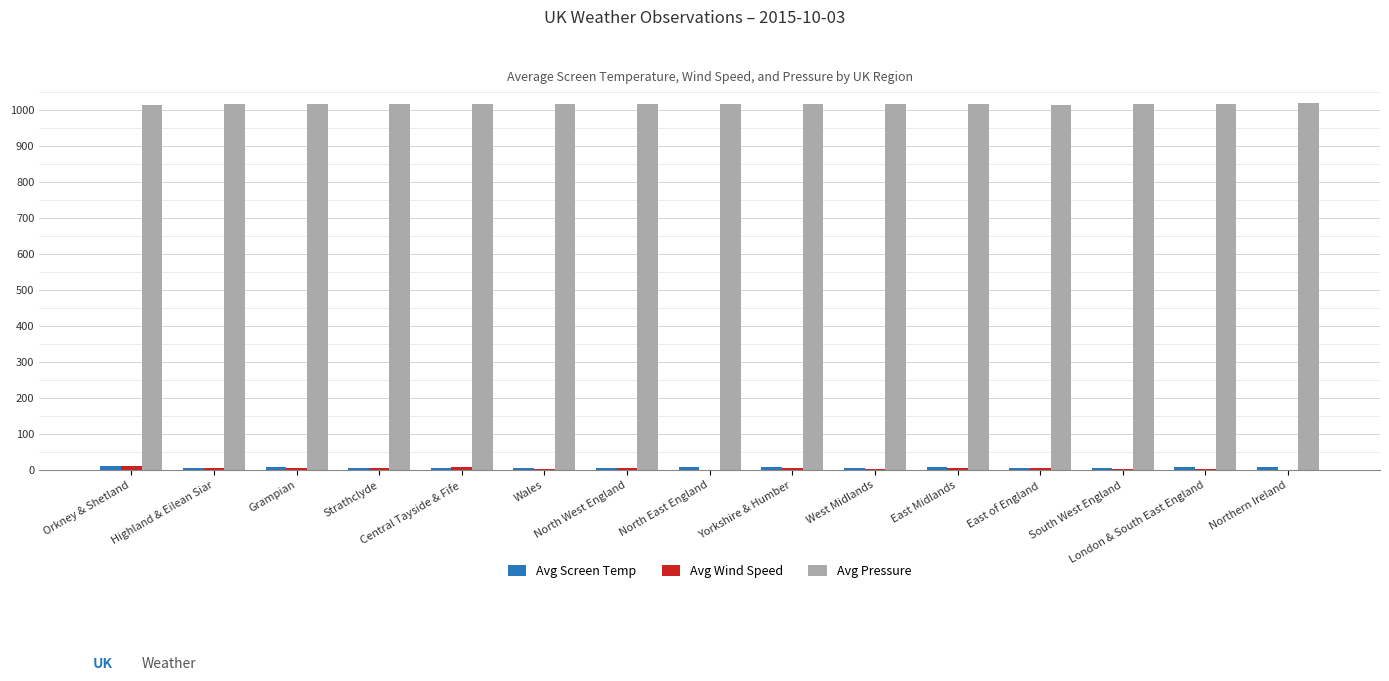

What is the highest value of the Avg Pressure series?

1018.5